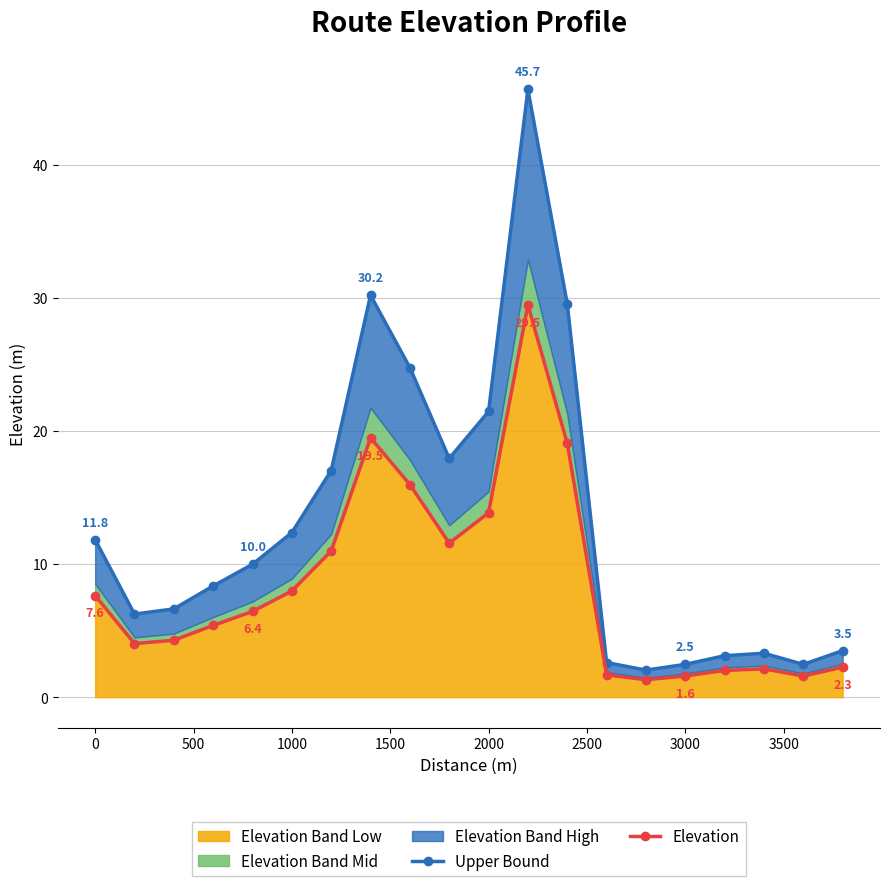

At how many categories does at least one series exceed 45?

1